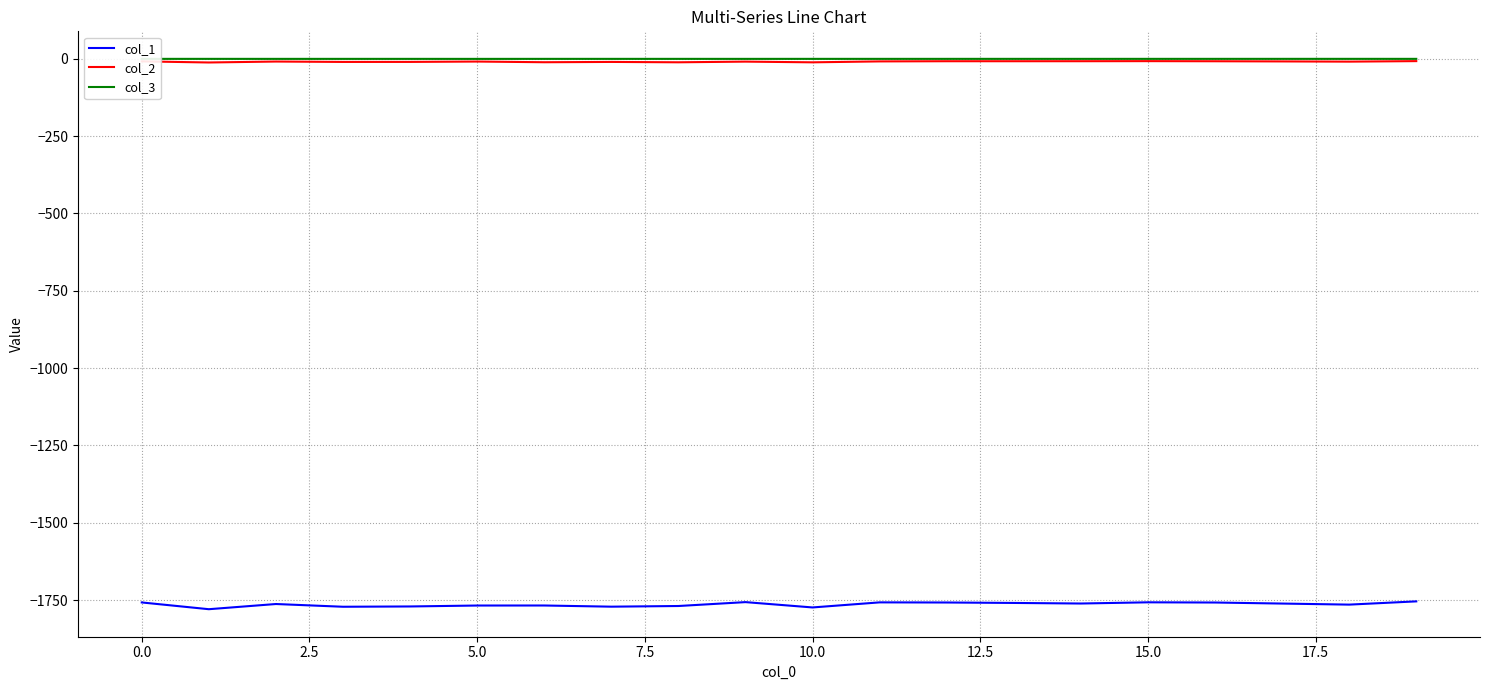

Does the chart display data point markers on the line(s)?

No